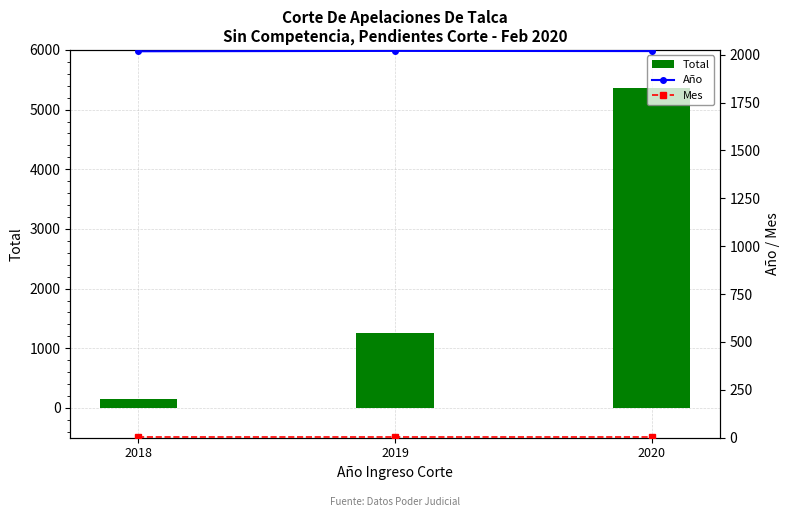

What is the minimum value shown in the chart?

2